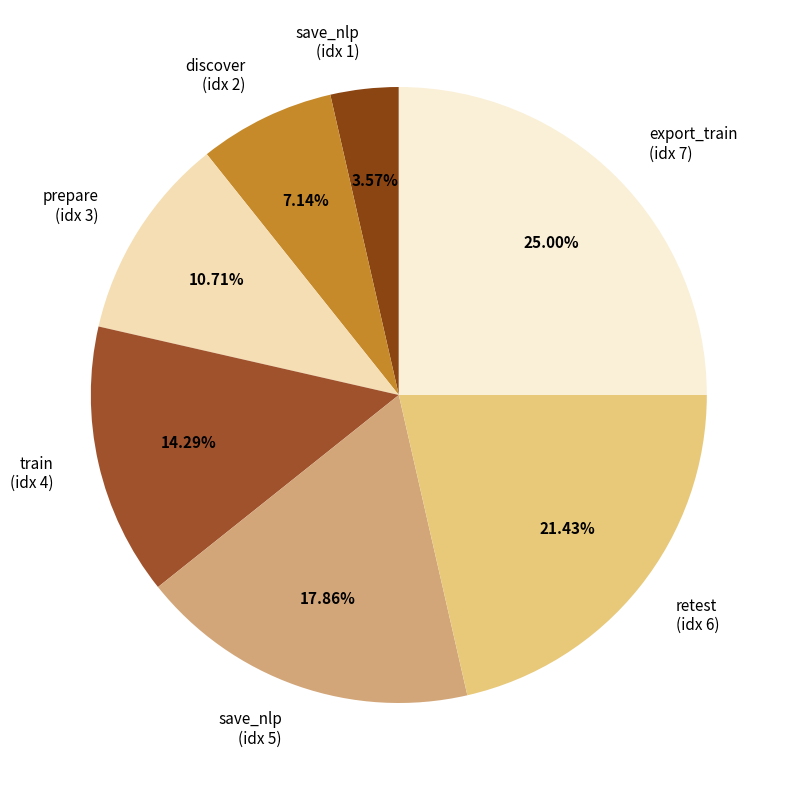

Is export_train (idx 7) the majority of the pie?

No